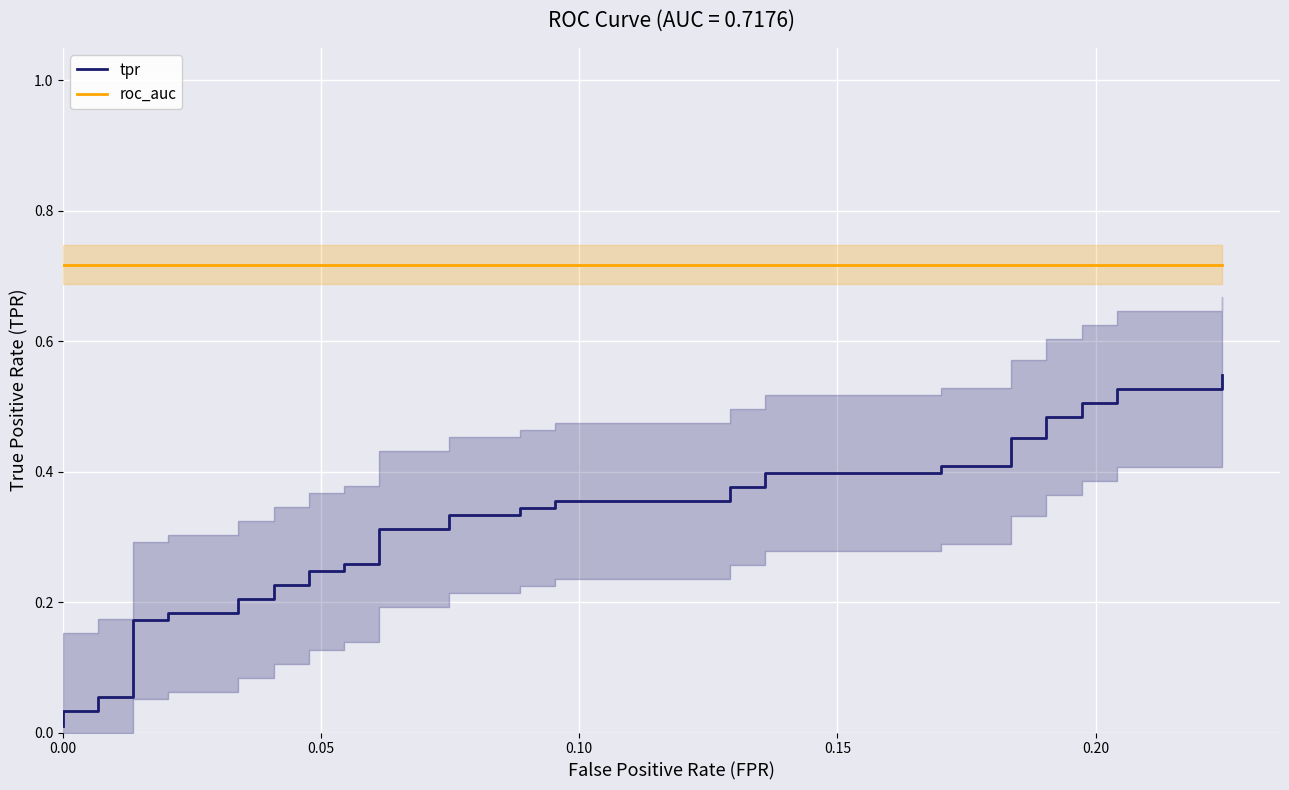

True or false: roc_auc and tpr cross at least once.

False